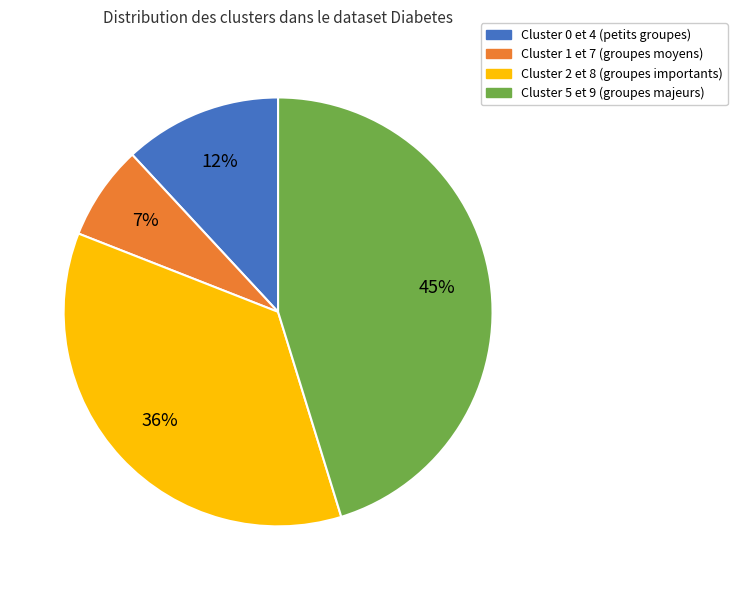

Is there a majority slice in this chart?

No